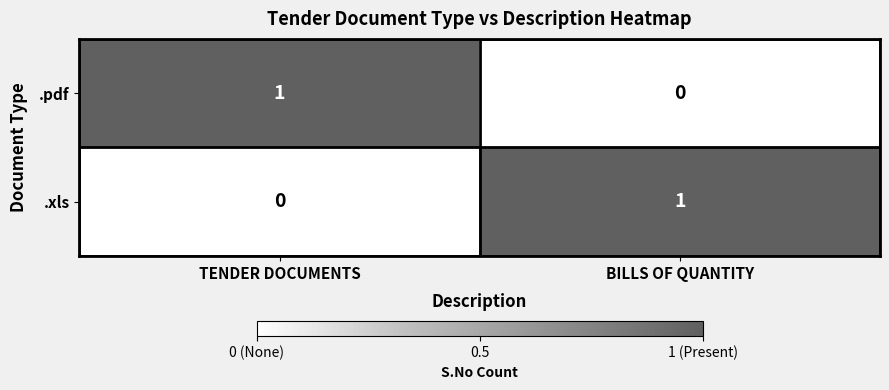

At TENDER DOCUMENTS, list the series in order from smallest to largest.

.xls, .pdf